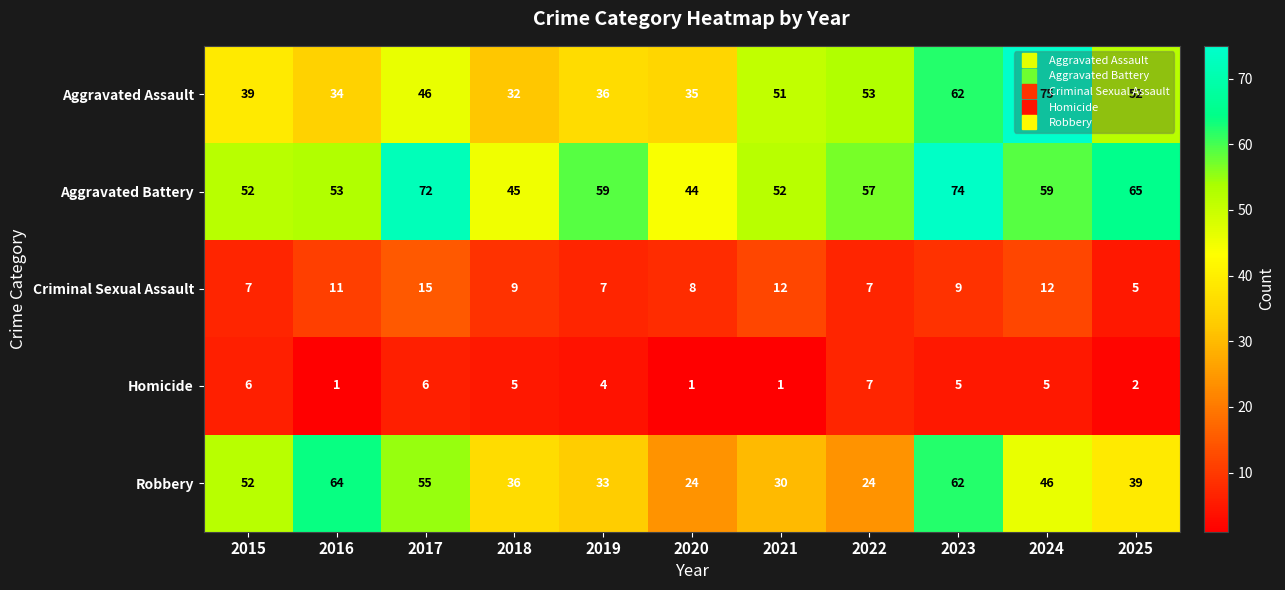

What is the sum of the Homicide values at 2022 and 2017?

13